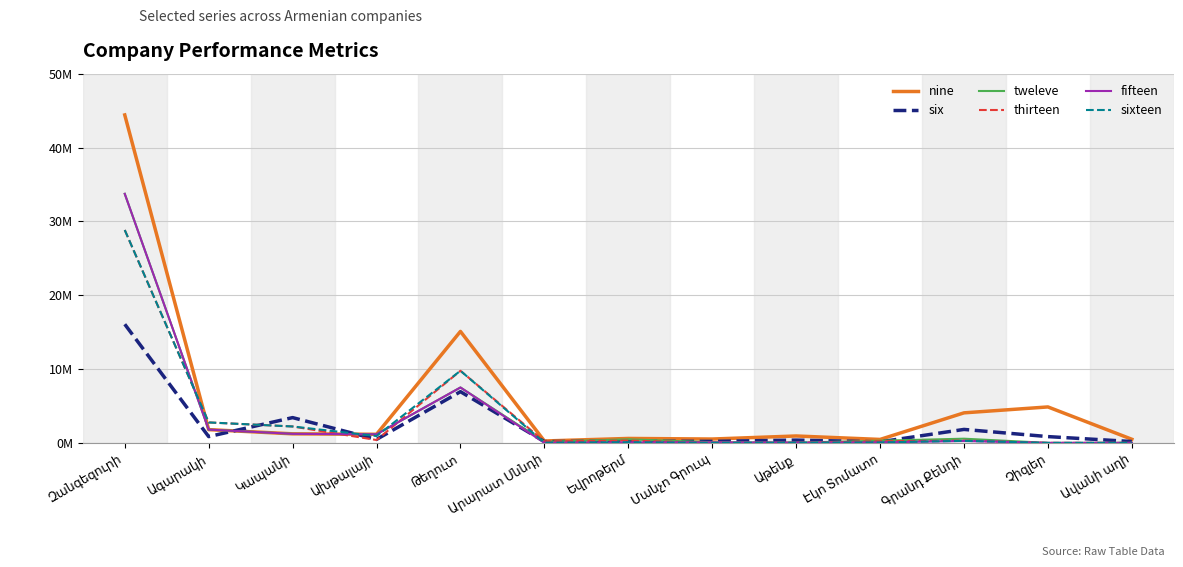

Does the chart display data point markers on the line(s)?

No